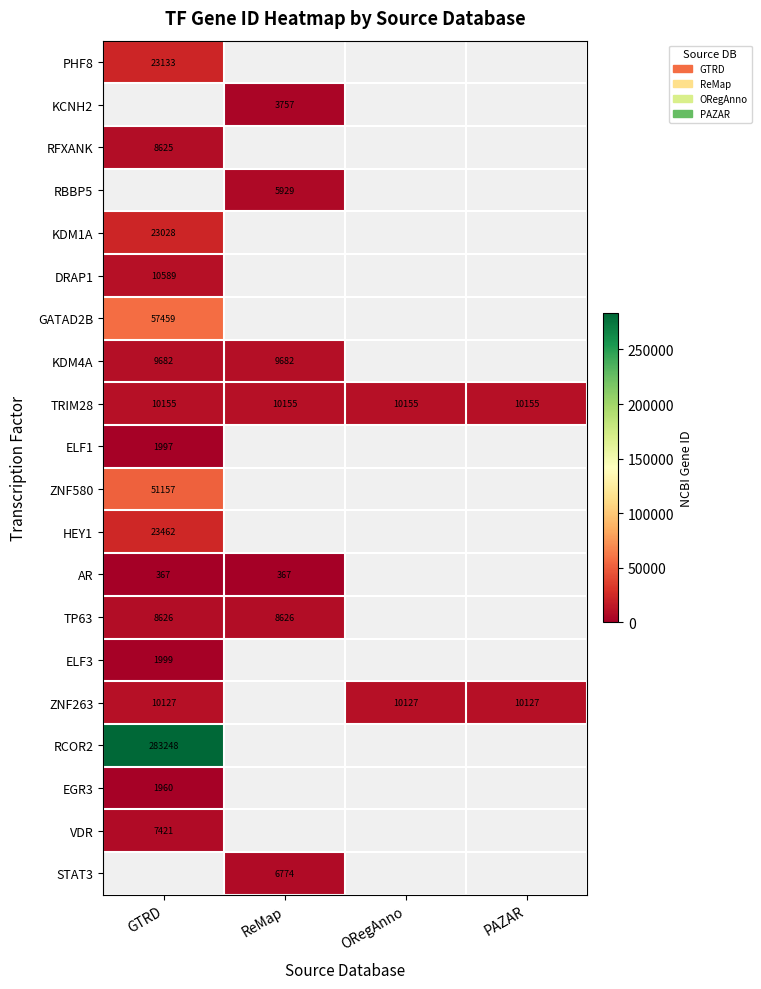

True or false: KDM4A has a value of 6635 at ReMap.

False